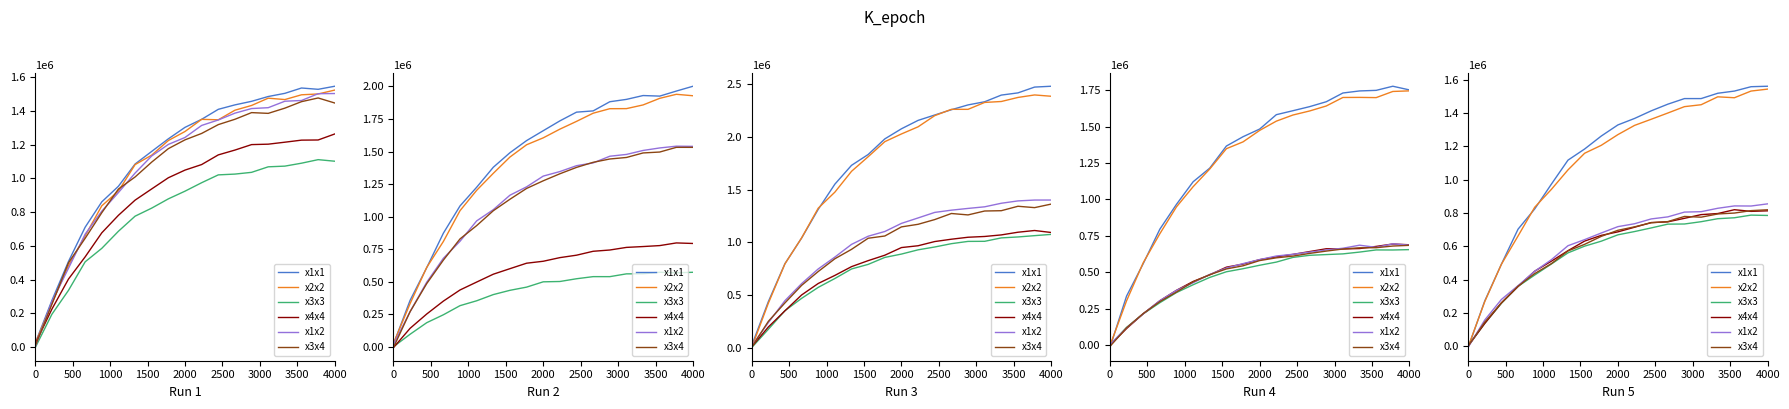

What is the difference between the highest and lowest values at 2000?

406366.7